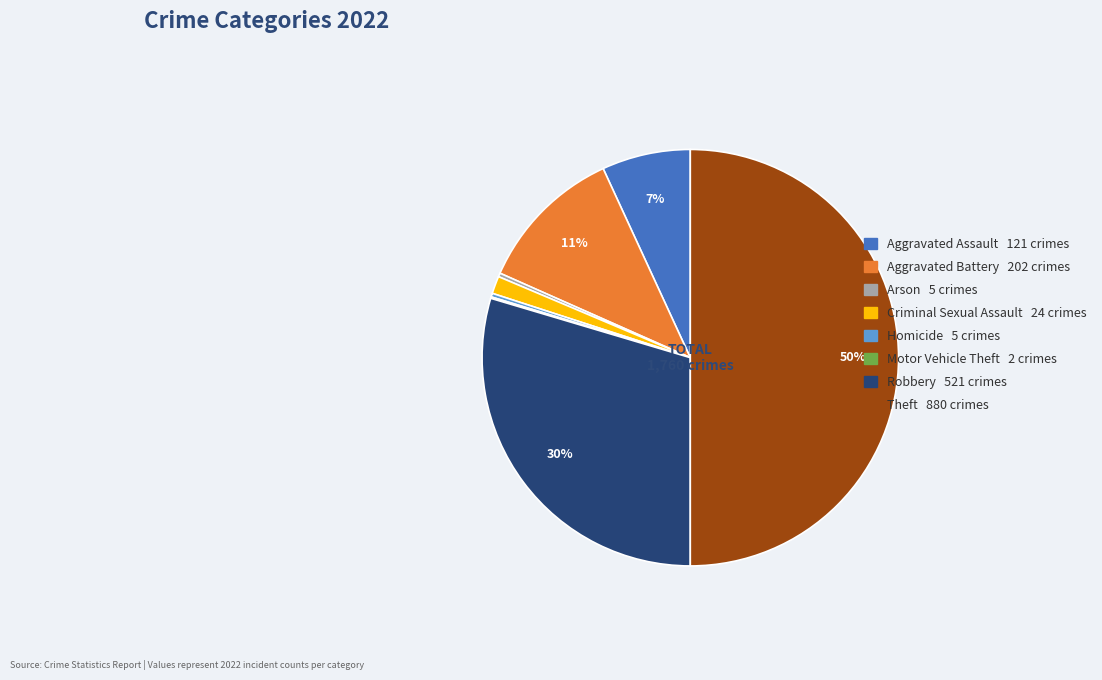

True or false: Homicide accounts for 0% of the total.

True